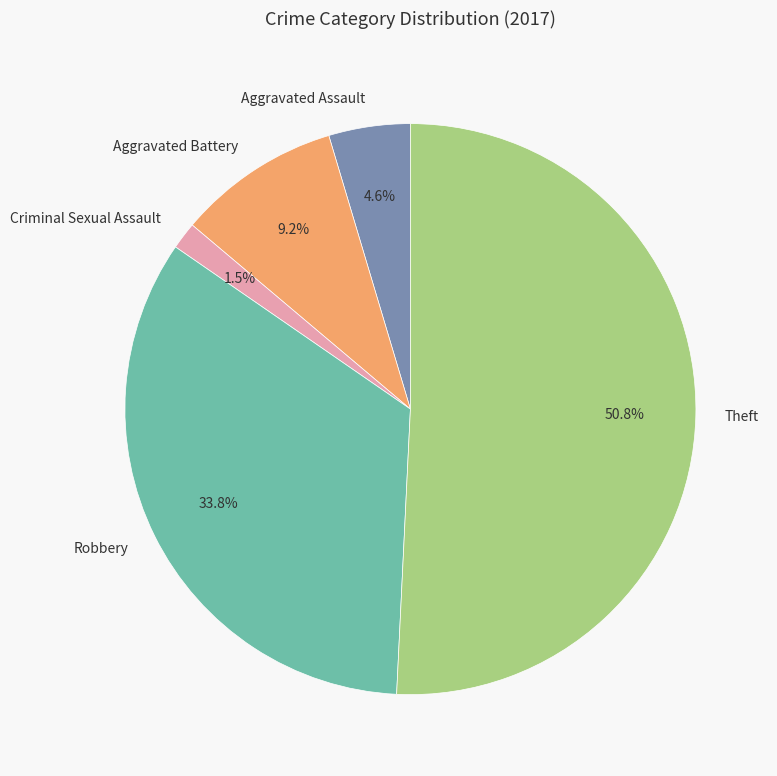

Which slice is the smallest?

Criminal Sexual Assault